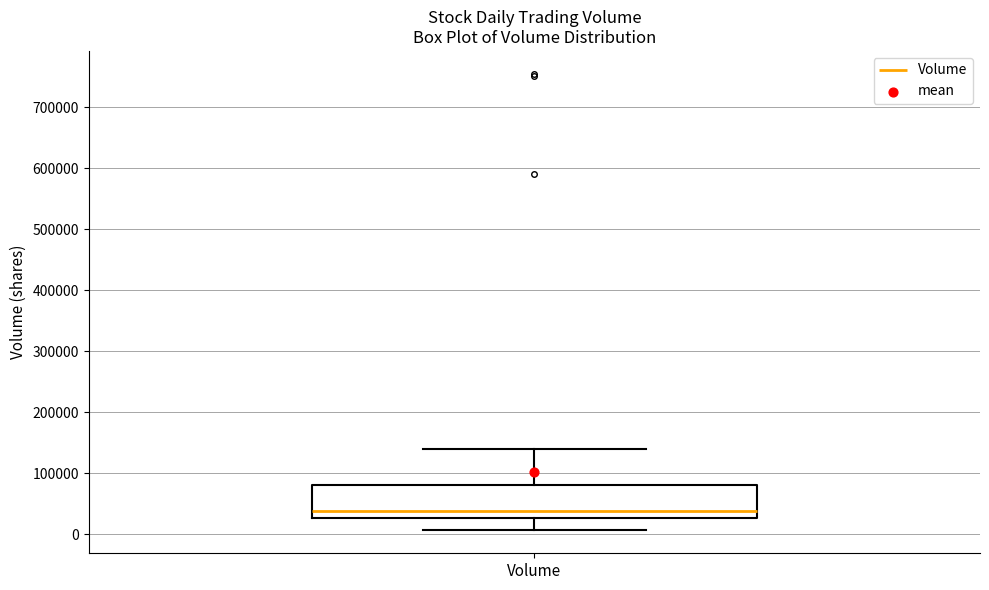

Read this box plot against the y-axis: the position of the median line, the range covered by the box, and the ends of both whiskers. The values are not printed on the chart, so give them approximately, as read against the axis.

median 40000, box 30000 to 80000, whiskers 10000 to 140000